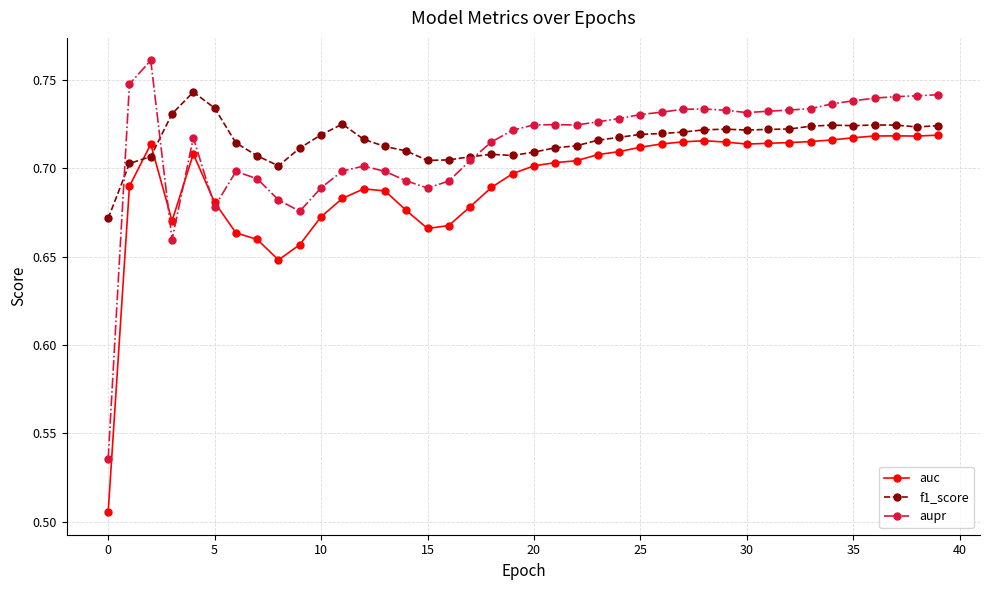

Which series has the widest spread of values?

aupr